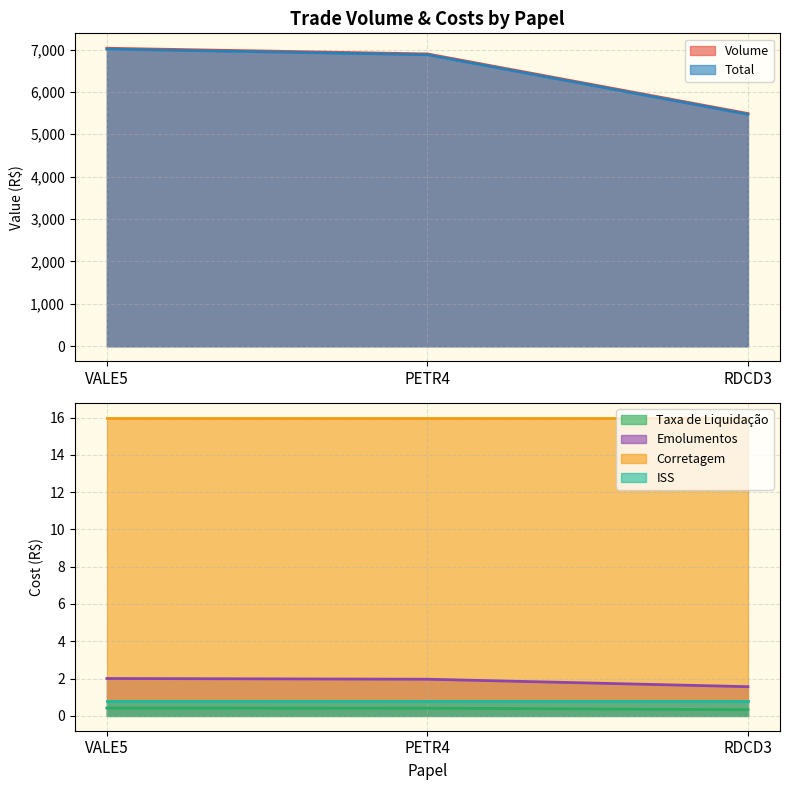

How many lines are shown in the chart?

4